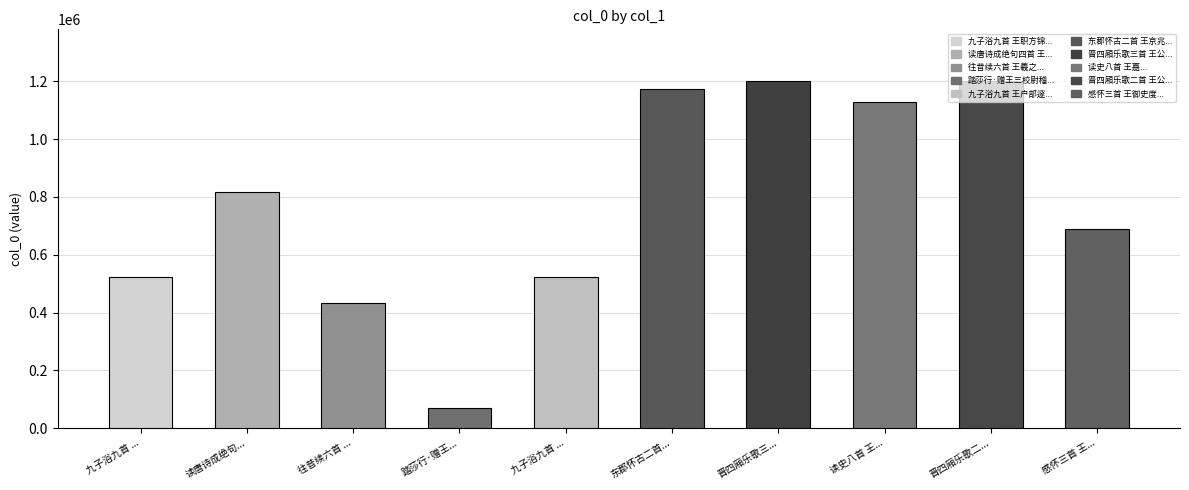

What is the value of the 9th bar from the left?

1199583